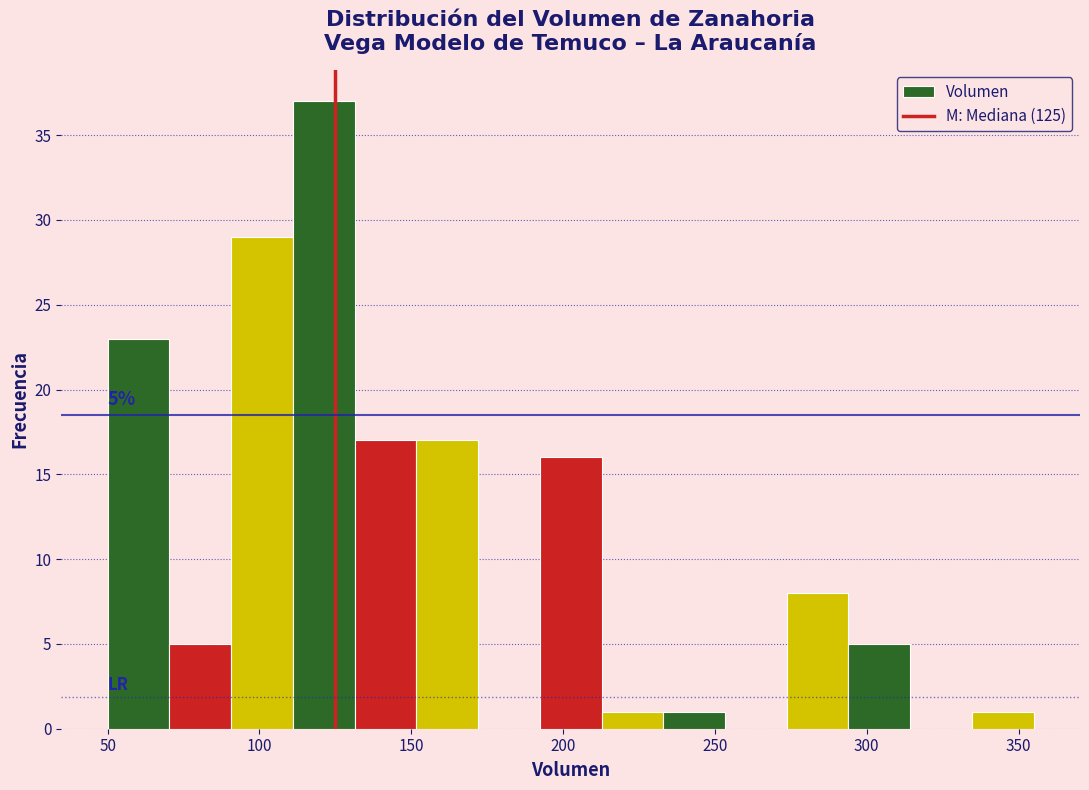

Over which range of the x-axis is the bar tallest?

110 to 130